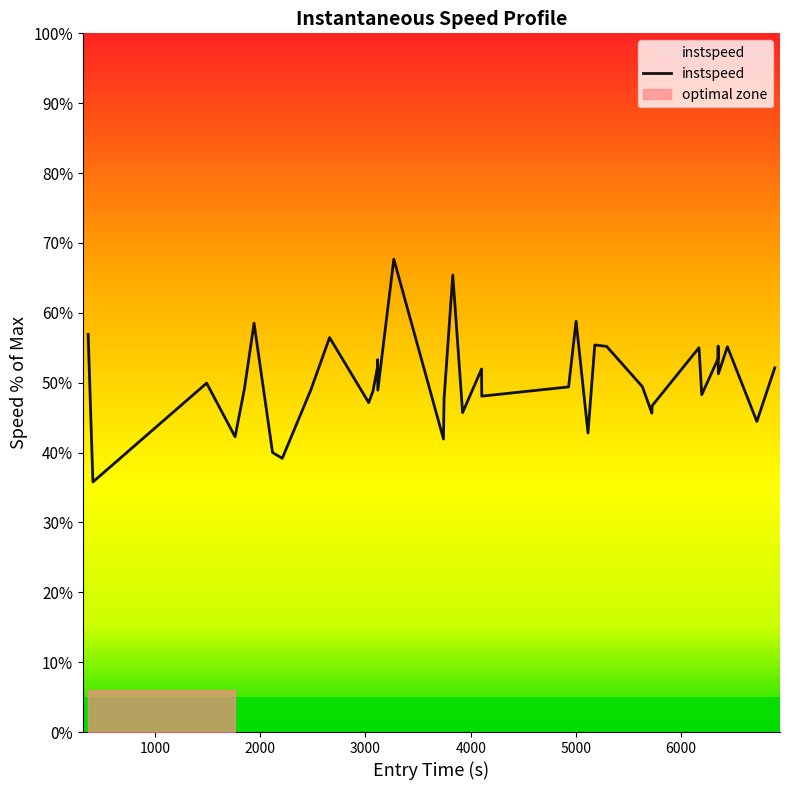

What is the smallest value displayed?

35.8